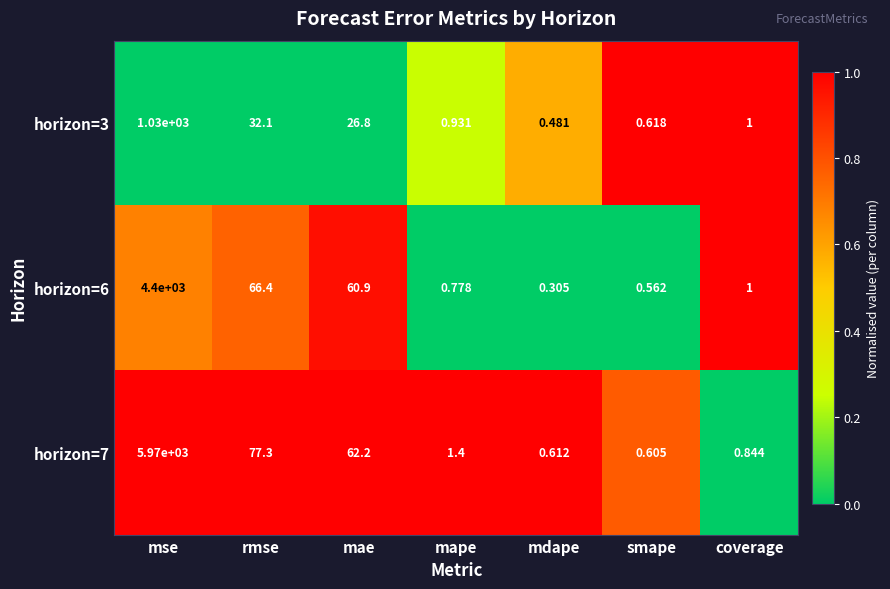

At which category is the sum across all series the highest?

mse